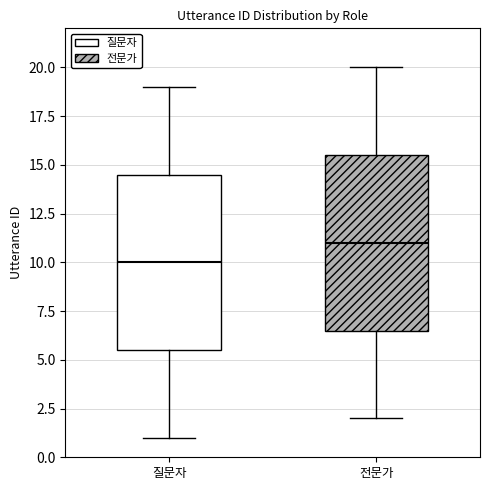

Which box's median line is the lowest?

질문자